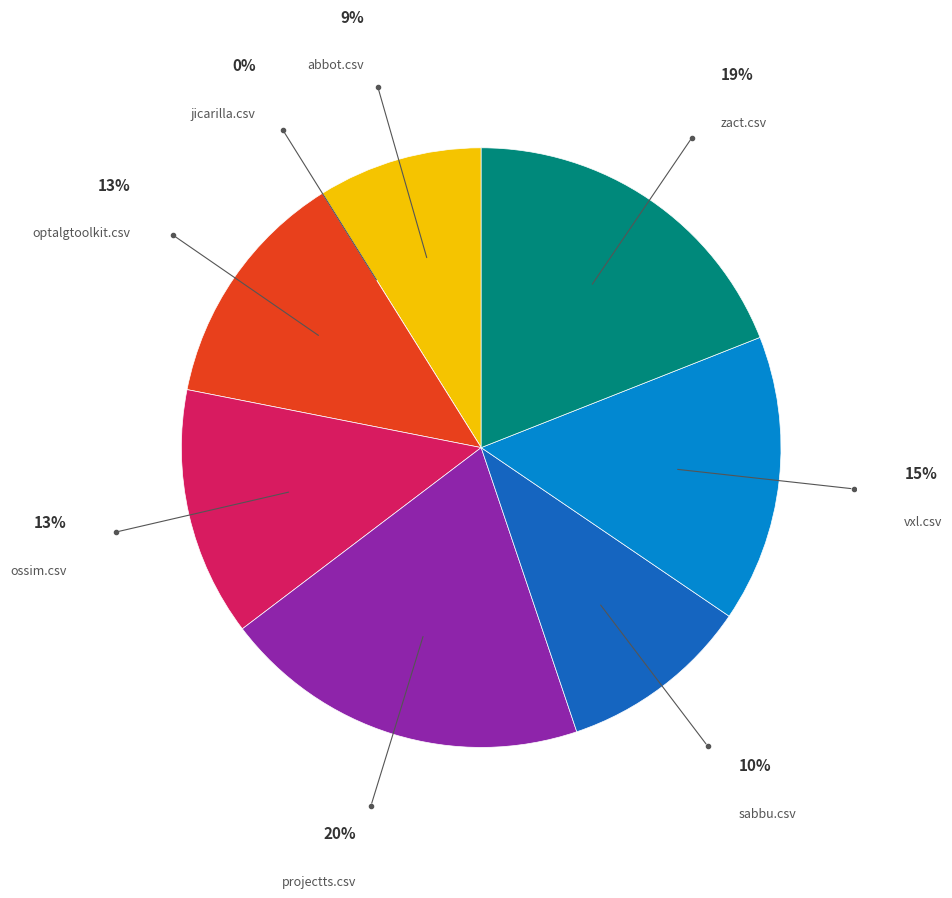

Does any single category account for the majority?

No